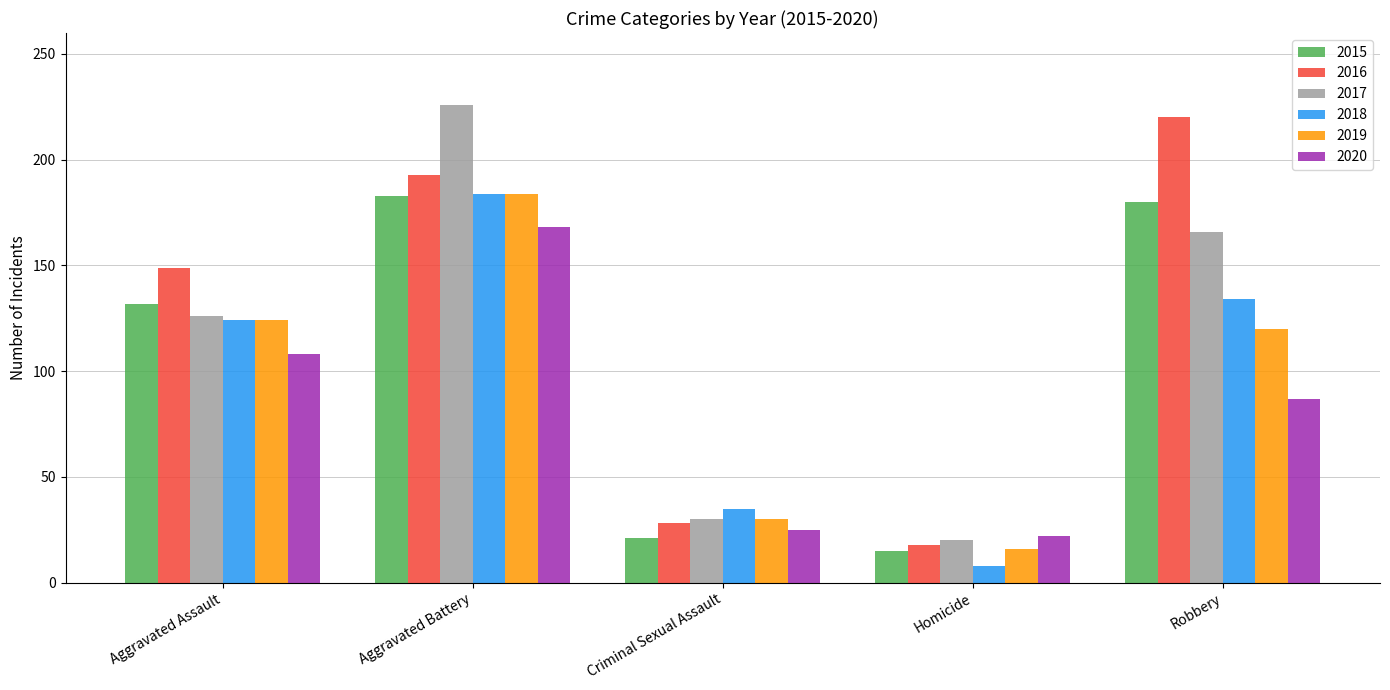

What is the minimum value shown in the chart?

8